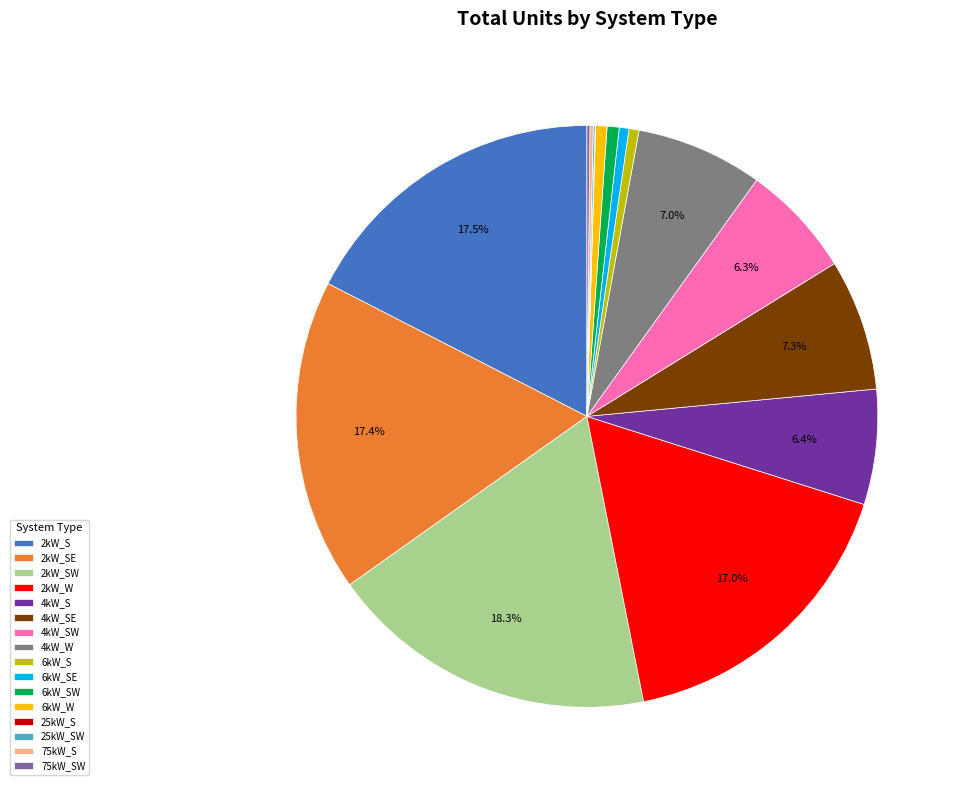

Combined, do 6kW_S and 2kW_SE account for over 50%?

No